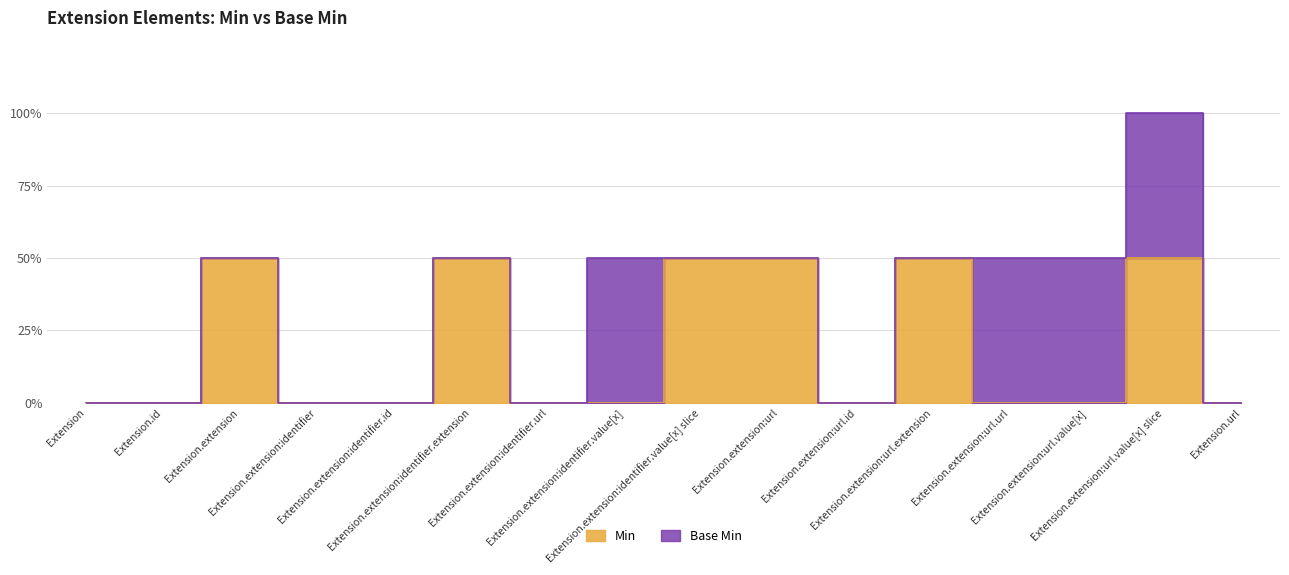

List the labels in order of value, smallest first.

Extension, Extension.id, Extension.extension:identifier, Extension.extension:identifier.id, Extension.extension:identifier.url, Extension.extension:identifier.value[x], Extension.extension:url.id, Extension.extension:url.url, Extension.extension:url.value[x], Extension.url, Extension.extension, Extension.extension:identifier.extension, Extension.extension:identifier.value[x] slice, Extension.extension:url, Extension.extension:url.extension, Extension.extension:url.value[x] slice